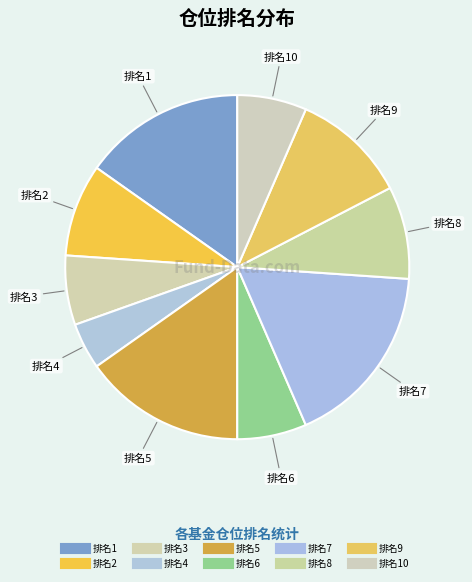

To the nearest percent, what is the average slice percentage?

10%